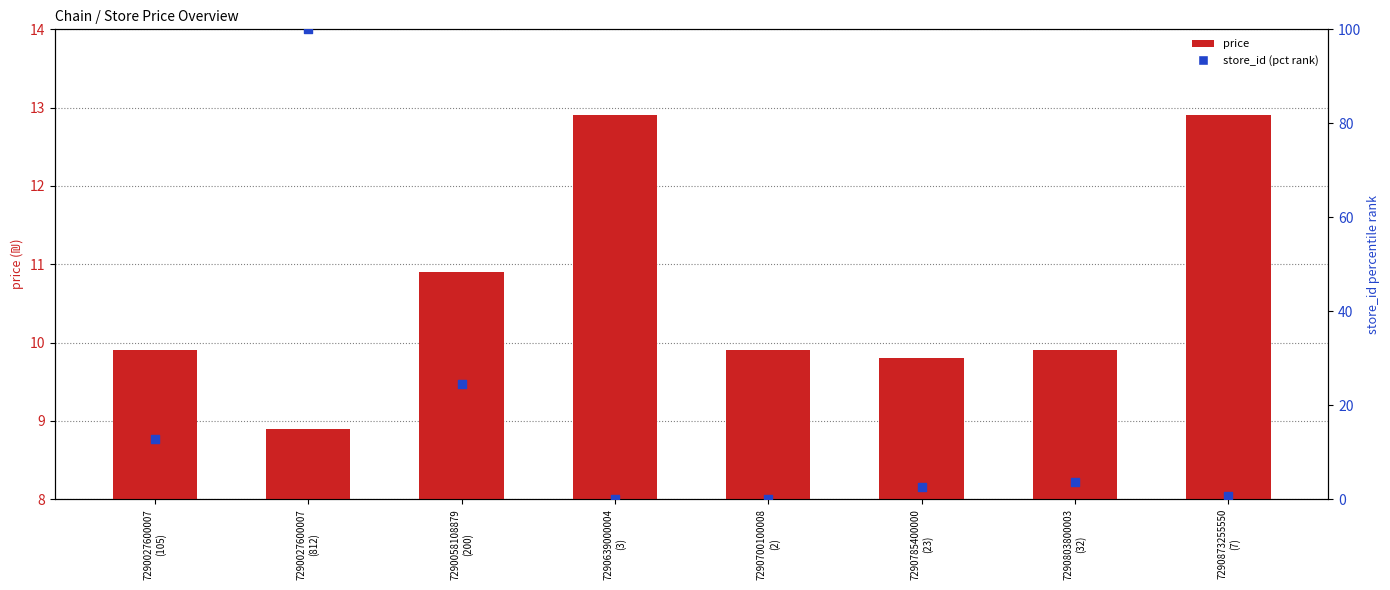

What is the total value across all series at 7290873255550
(7)?

13.5